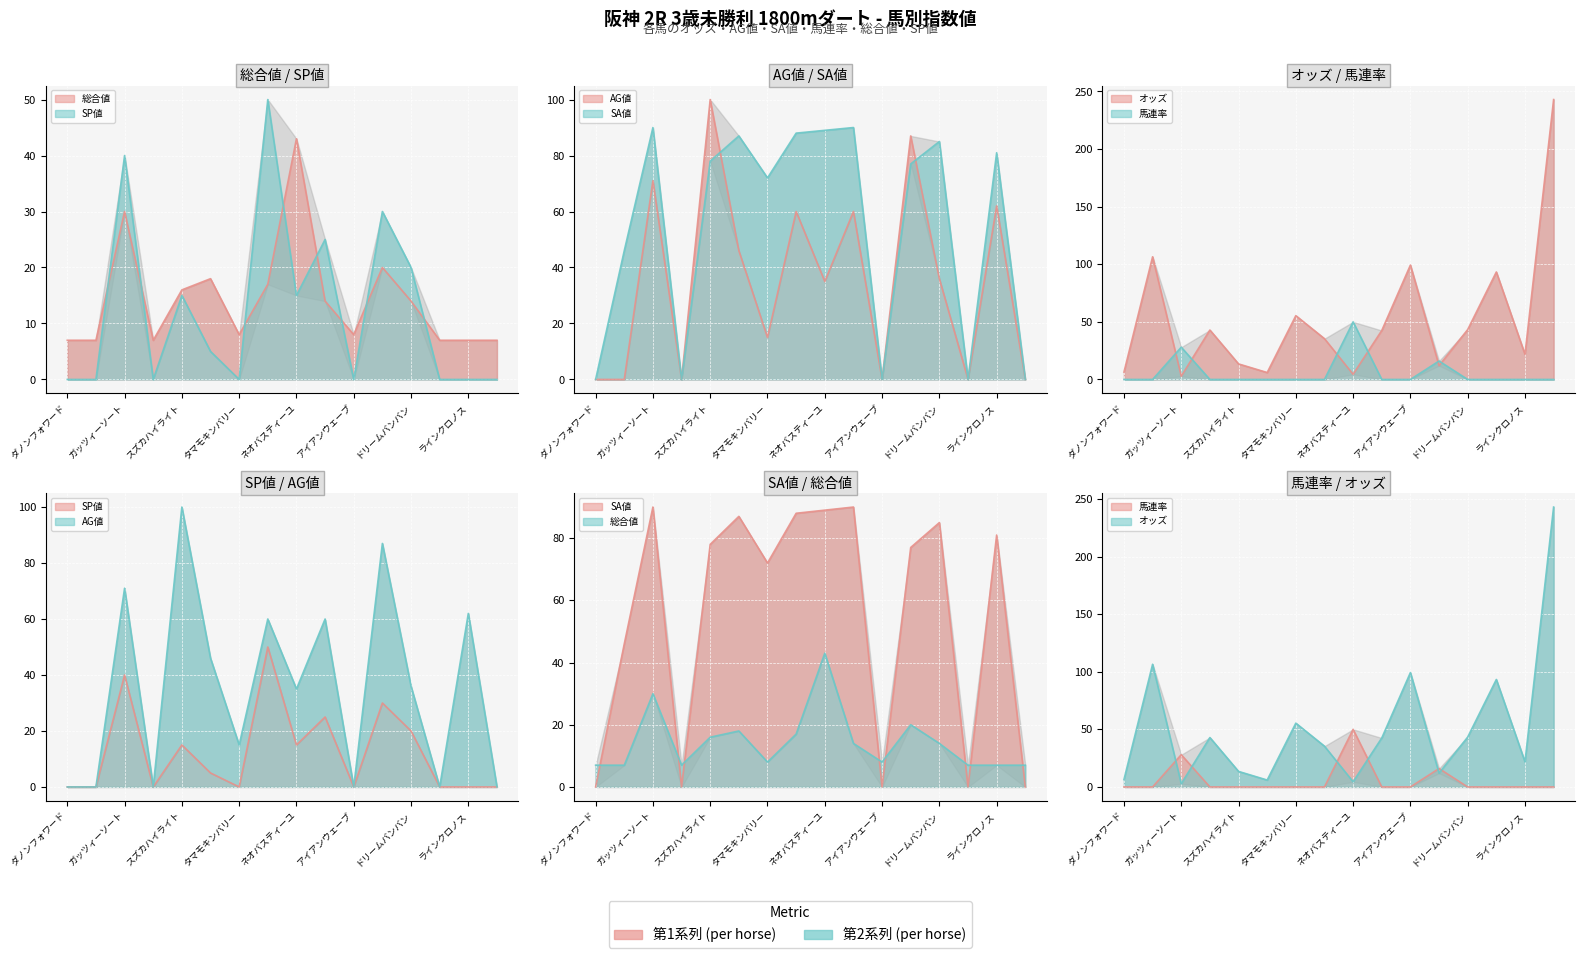

Where is the first local maximum for 馬連率?

ガッツィーソート